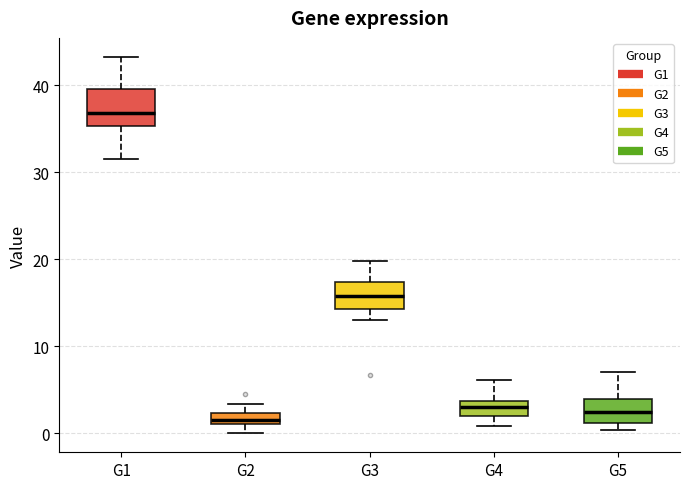

Which box is the tallest, from its lower edge to its upper edge?

G1